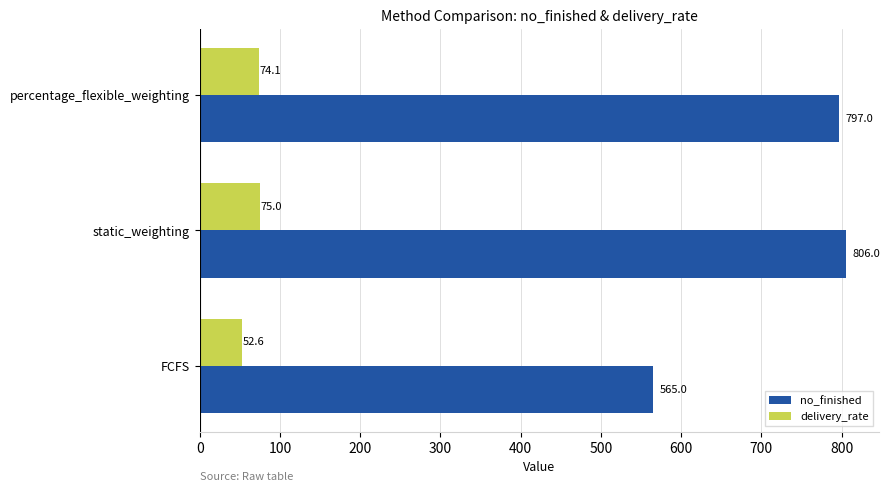

How many series are shown in this chart?

2